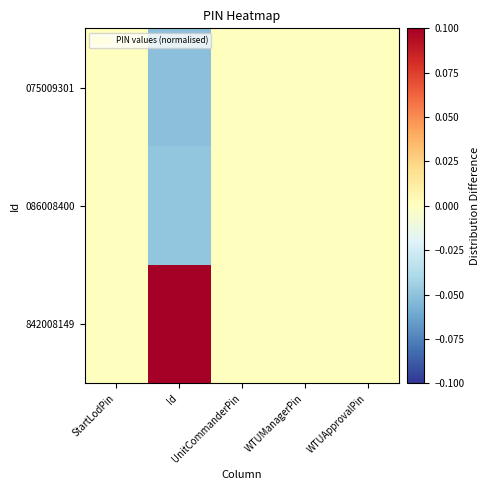

Rank the series at WTUApprovalPin from highest to lowest value.

842008149, 086008400, 075009301